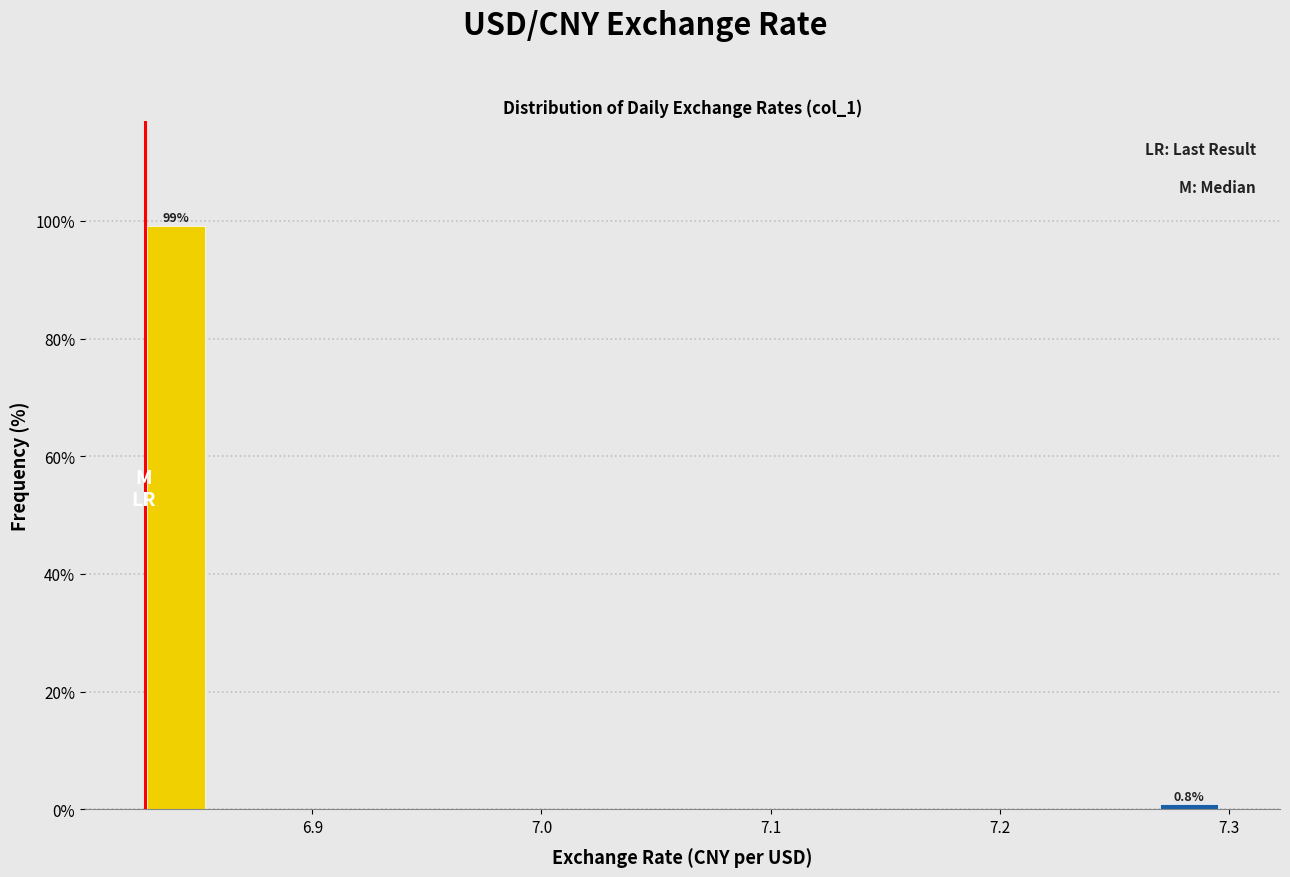

Read against the x-axis, roughly where is the centre of the tallest bar?

6.84